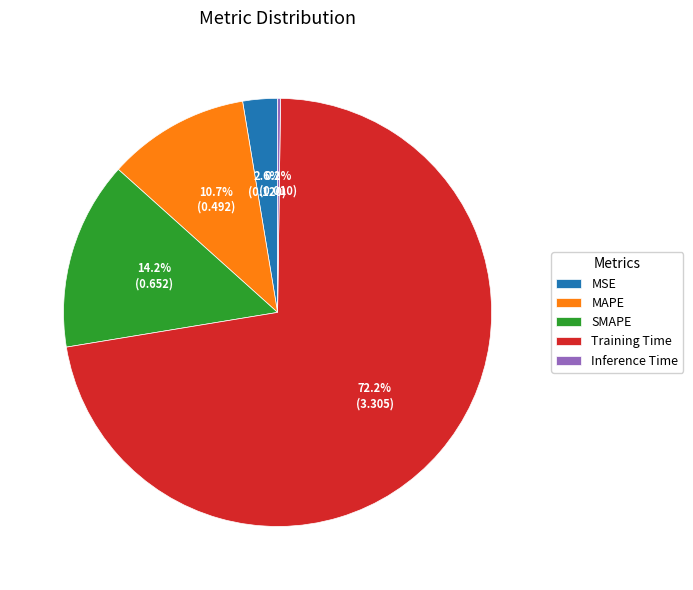

Between MSE and SMAPE, which is larger?

SMAPE